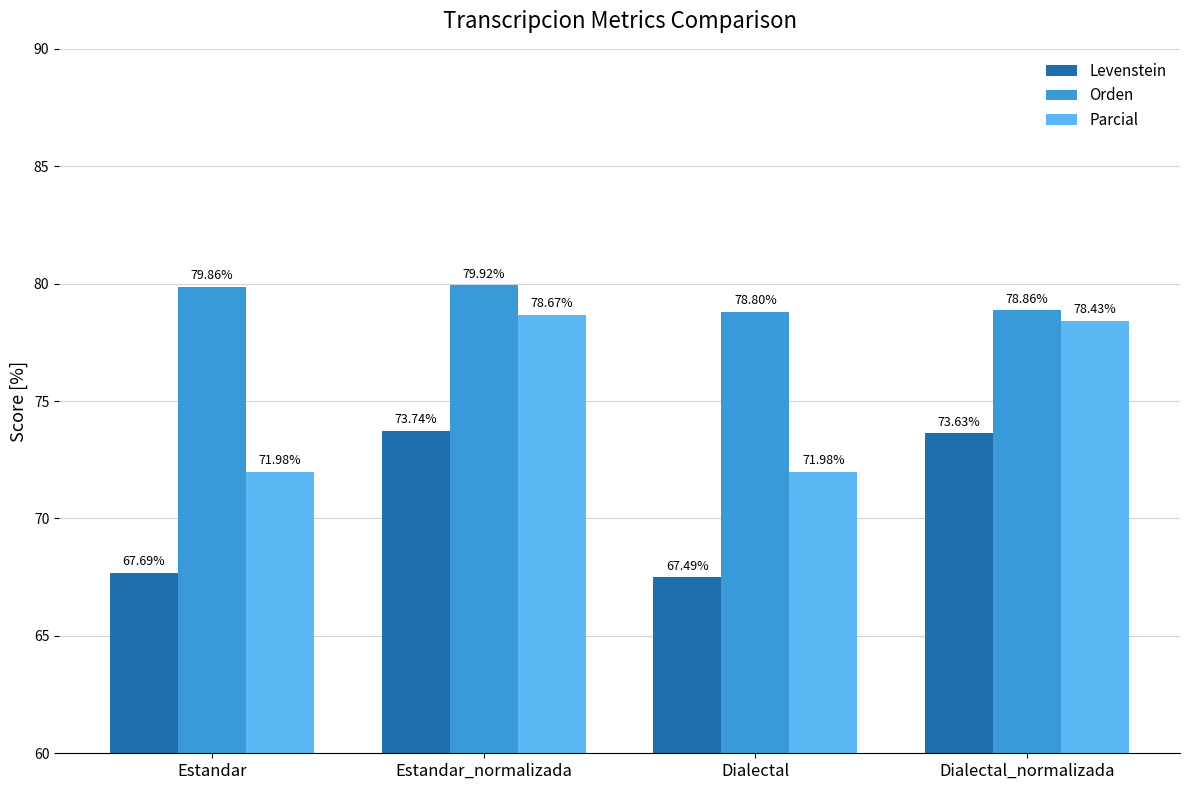

What is the label of the 3rd bar from the left?

Dialectal